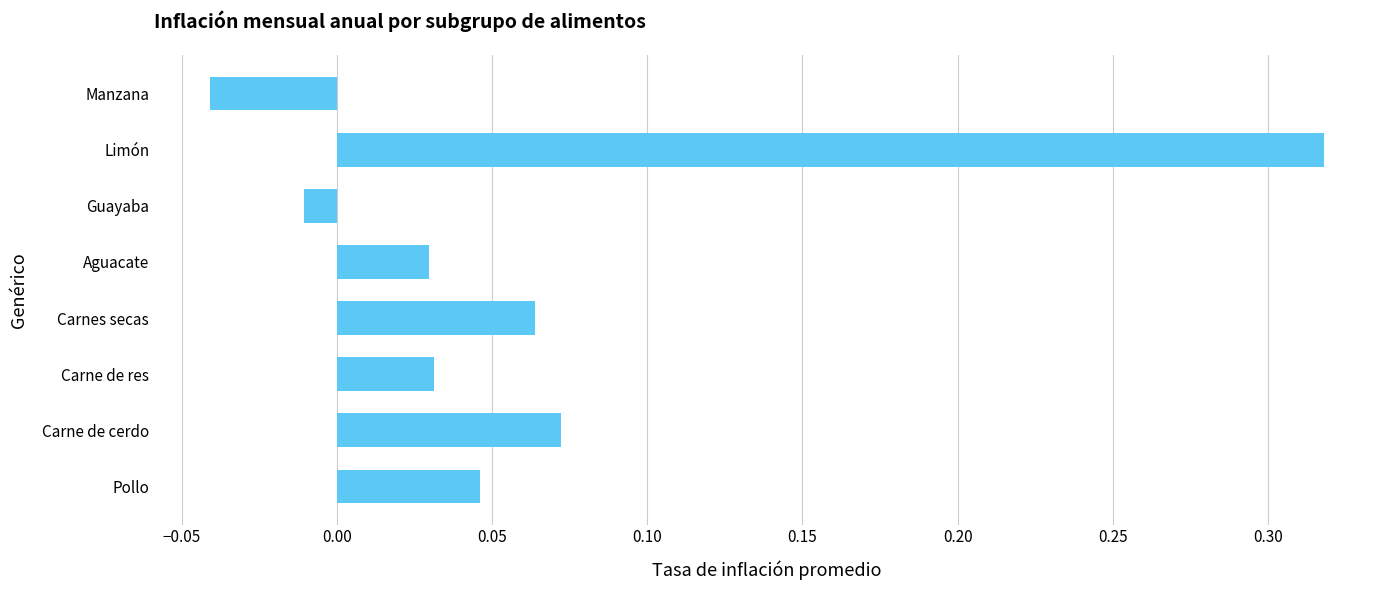

True or false: the data shows 0.1 at Pollo.

False